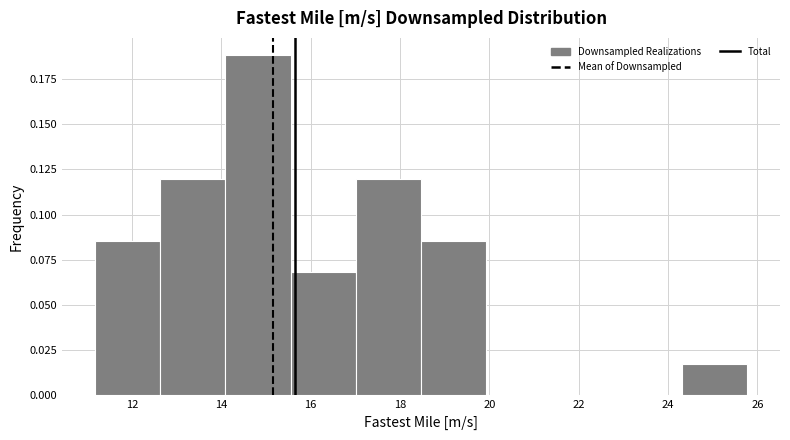

Reading left to right, transcribe this chart: for each bar, give the range it covers on the x-axis and its height. Neither the bar edges nor the heights are printed on the chart, so give them approximately, as read against the axes.

11.2 to 12.6: 0.085
12.6 to 14.0: 0.120
14.0 to 15.6: 0.190
15.6 to 17.0: 0.070
17.0 to 18.4: 0.120
18.4 to 20.0: 0.085
20.0 to 21.4: 0
21.4 to 22.8: 0
22.8 to 24.4: 0
24.4 to 25.8: 0.015